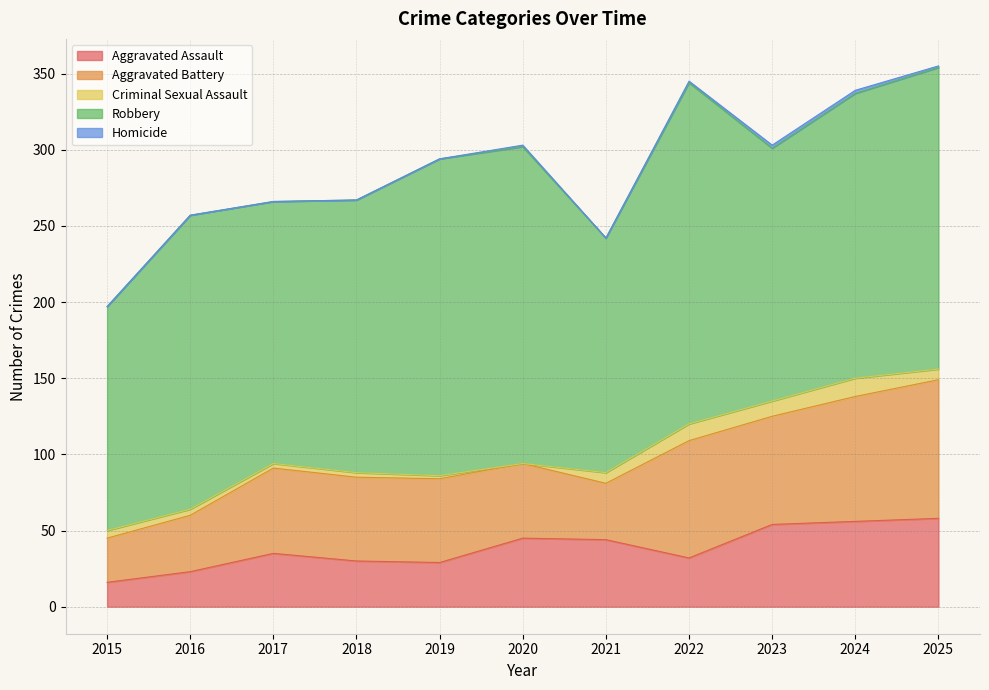

Rank the series at 2024 from highest to lowest value.

Robbery, Aggravated Battery, Aggravated Assault, Criminal Sexual Assault, Homicide